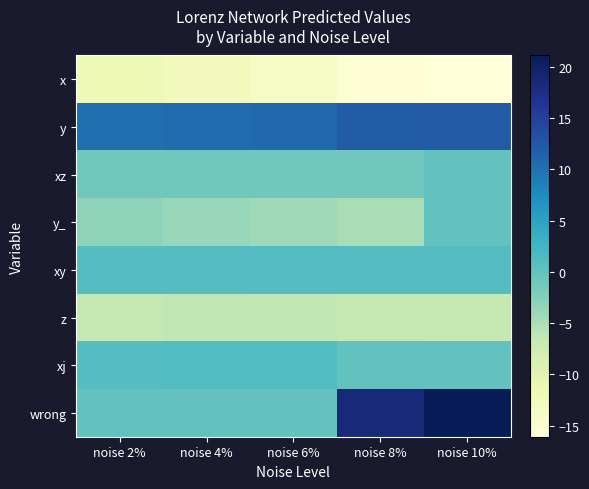

Which series has the largest range (max minus min)?

wrong